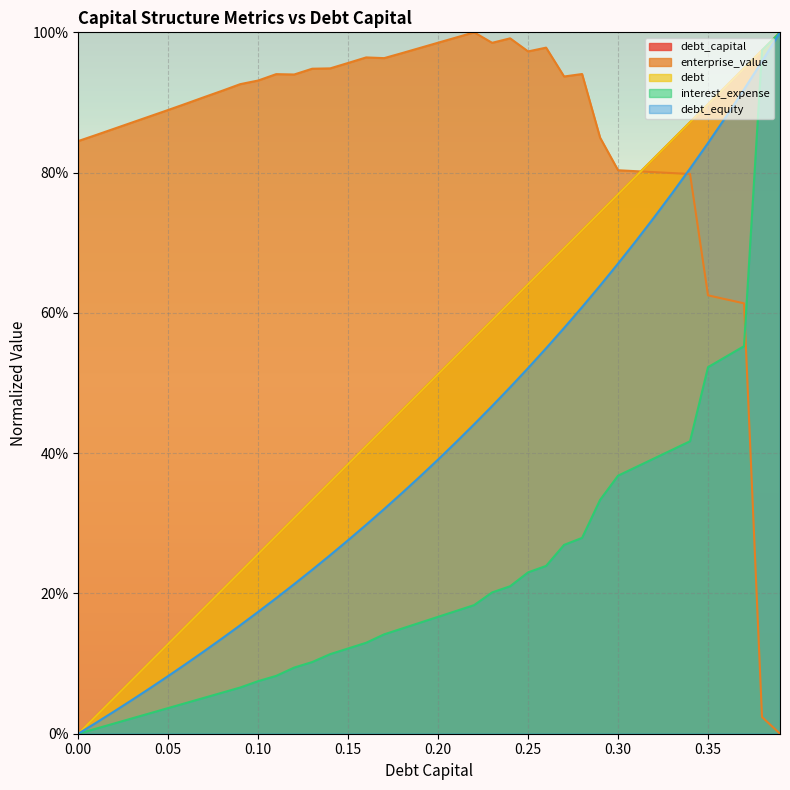

Does the chart display data point markers on the line(s)?

No